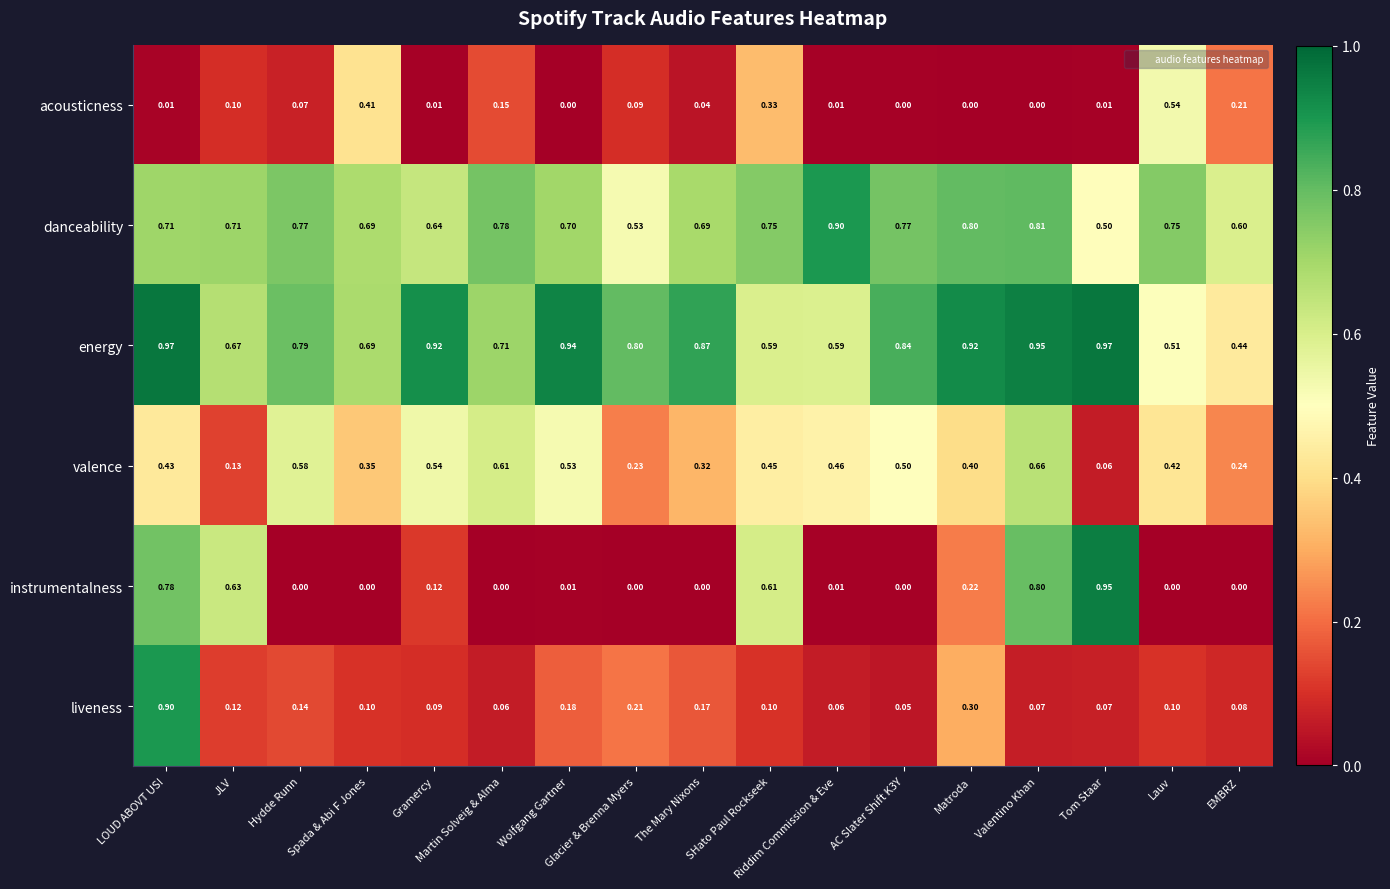

Between SHato Paul Rockseek and Matroda, which series saw the biggest shift?

instrumentalness